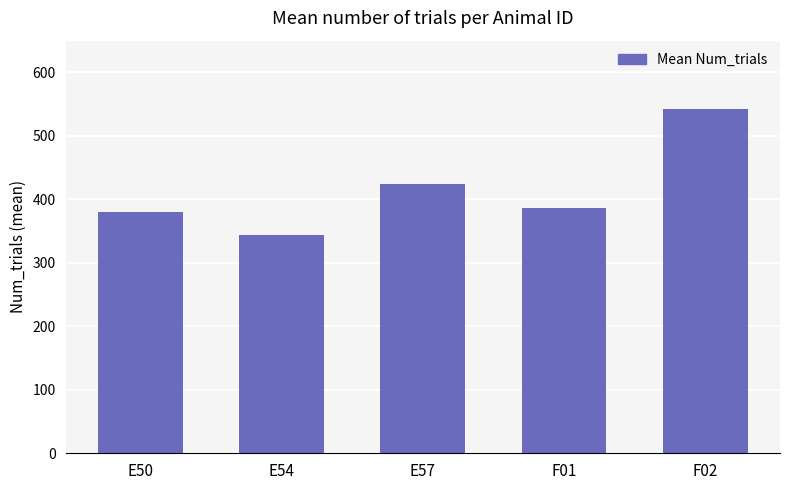

The value at F02 is 541.2. True or false?

True